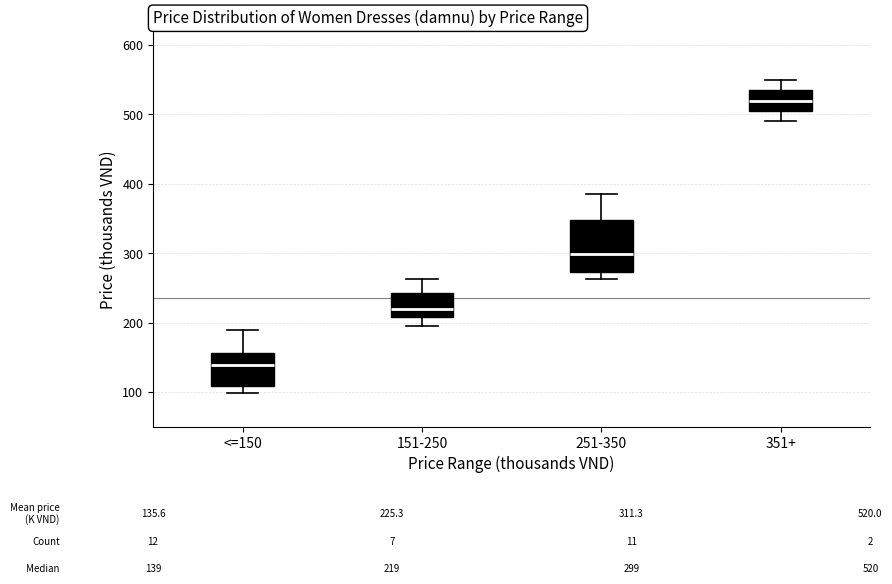

Which box has the highest median line?

351+